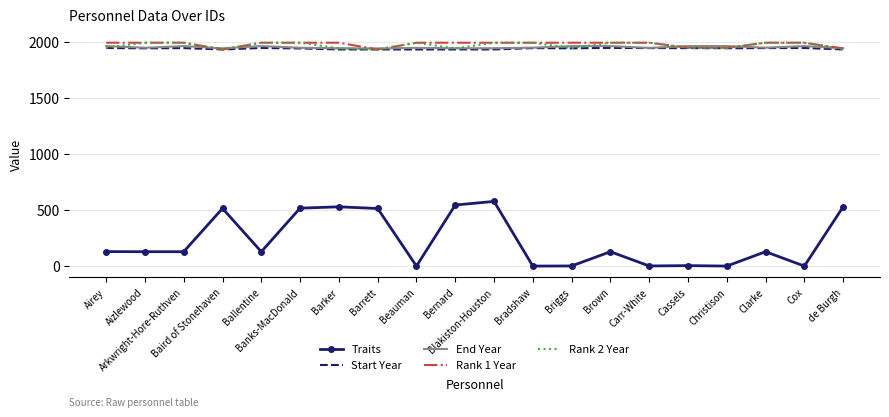

How many distinct data groups are displayed?

5